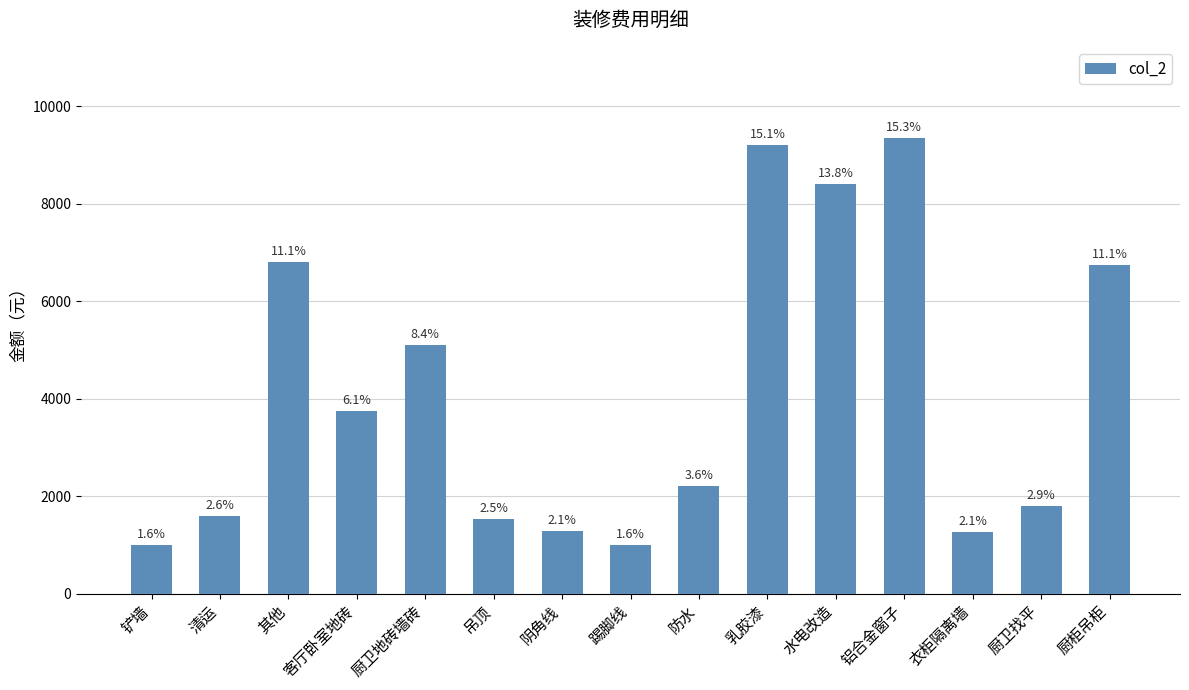

How many bars are there in total?

15